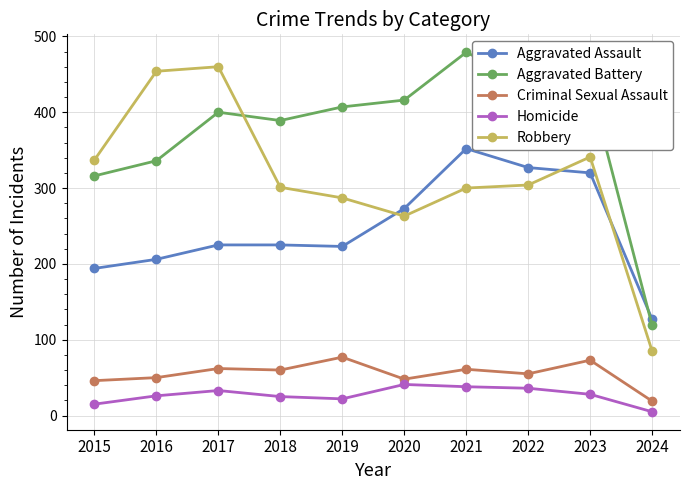

Is this an area chart (filled region under the line)?

No